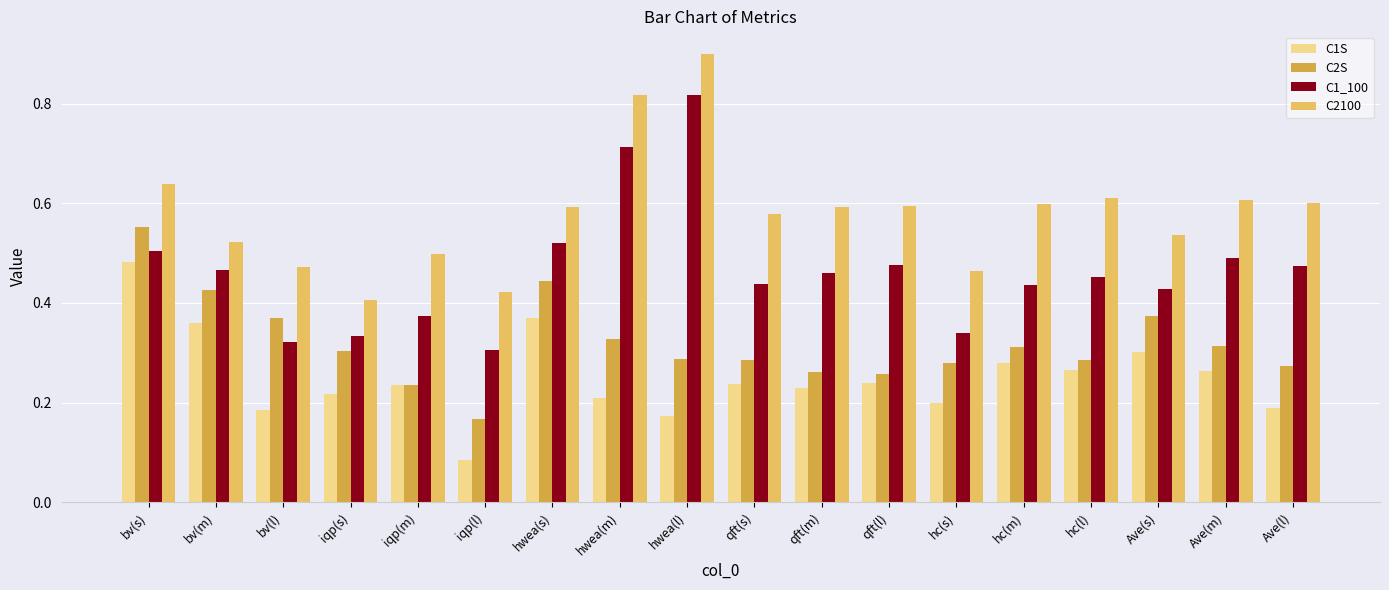

What is the sum of the C1_100 values at bv(m) and hwea(s)?

1.0